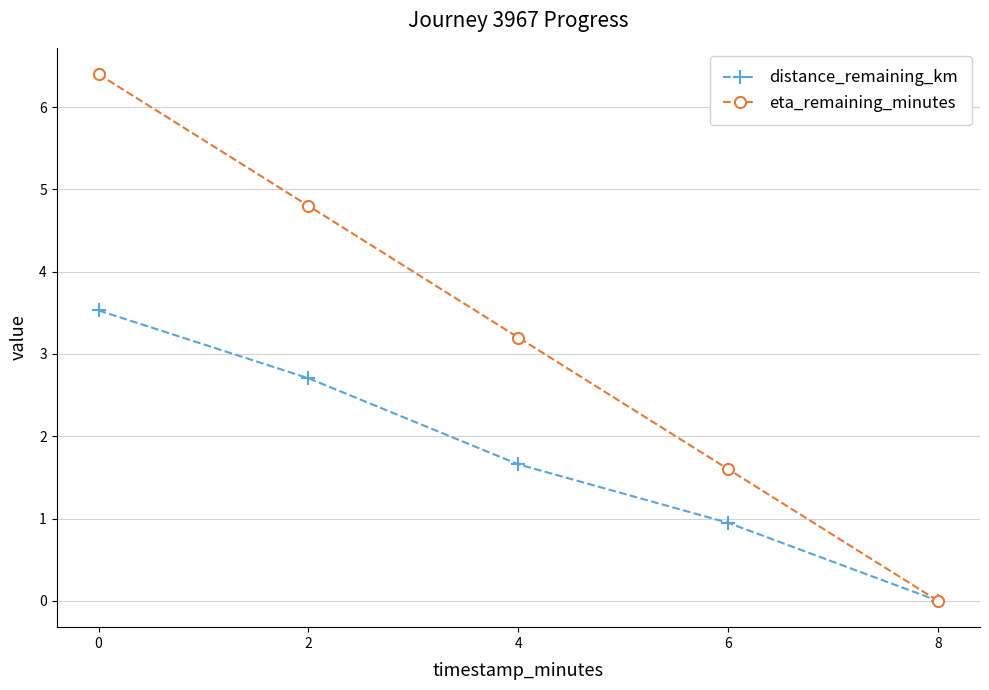

What is the sum of the eta_remaining_minutes values at 2 and 6?

6.4